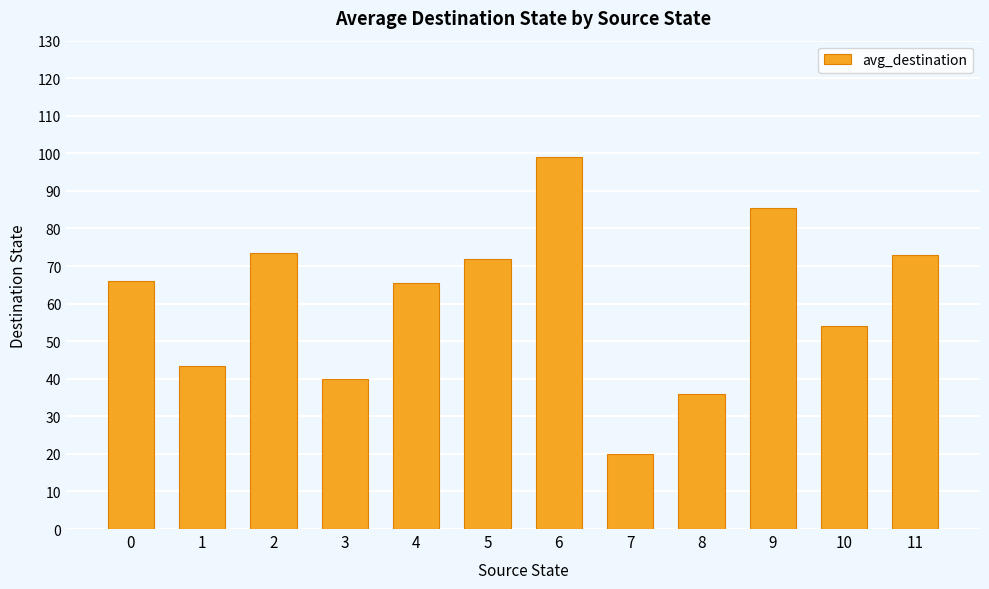

What is the value of the 11th bar from the left?

54.0